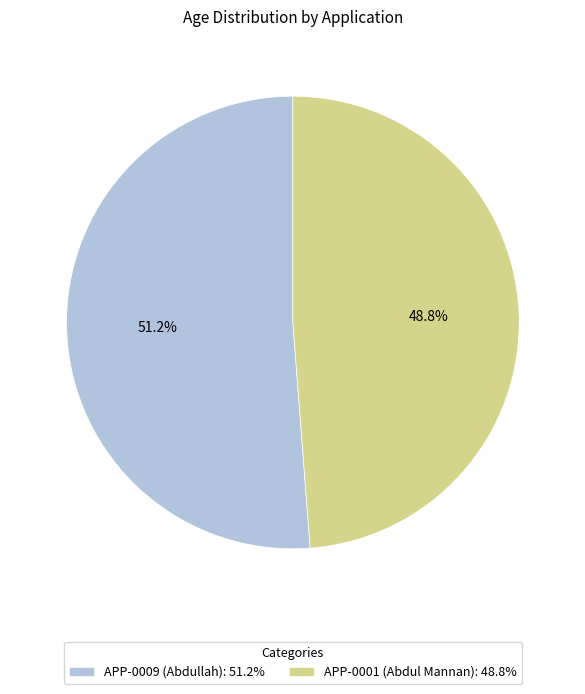

To the nearest percent, what percentage of the pie is APP-0001 (Abdul Mannan)?

49%